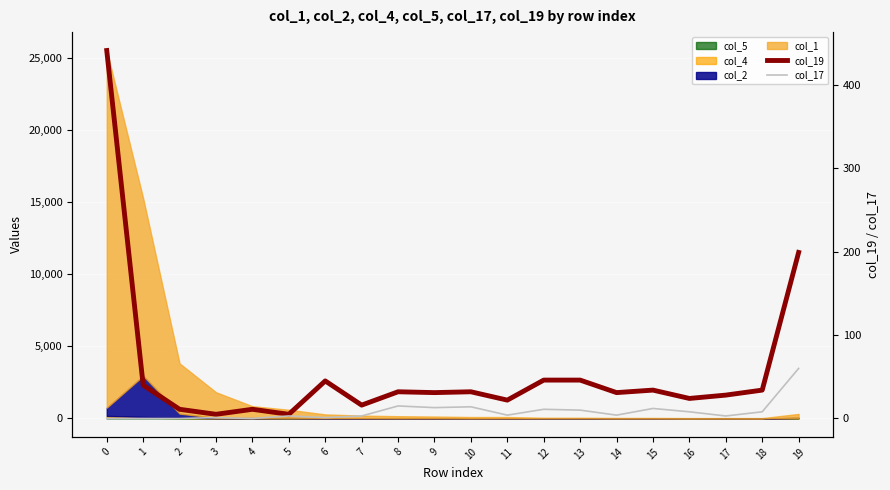

Is the value of col_17 at 12 greater than the value of col_19 at 1?

No